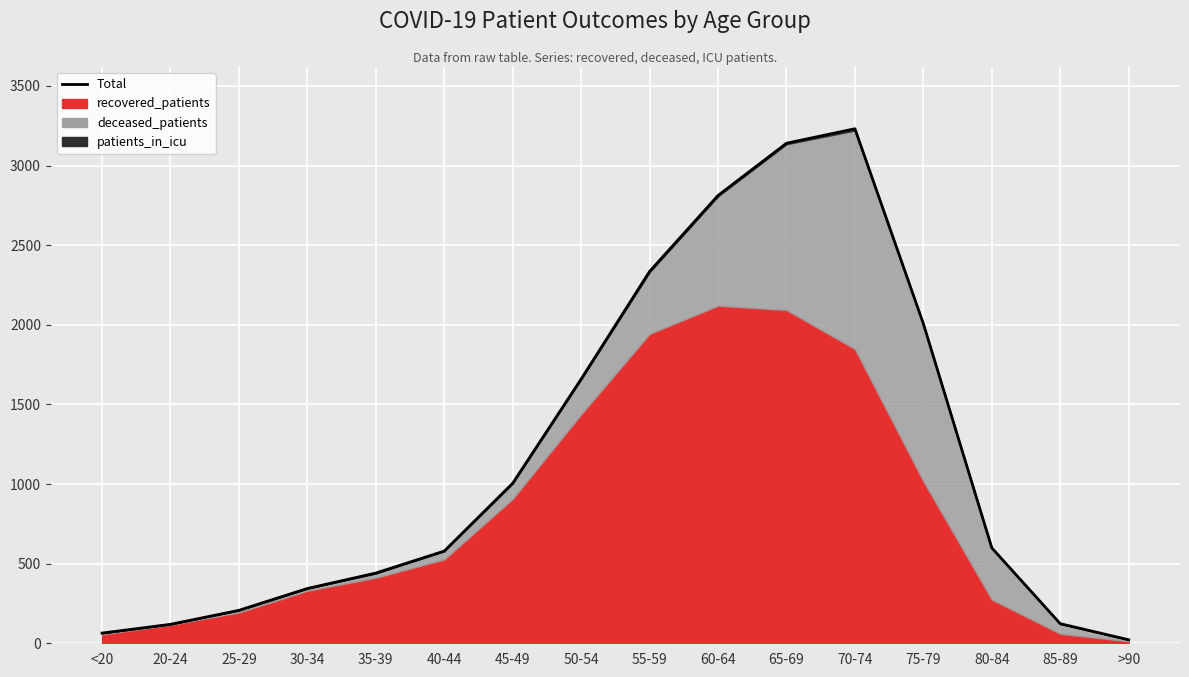

Is it true that the value at 45-49 is 437?

False